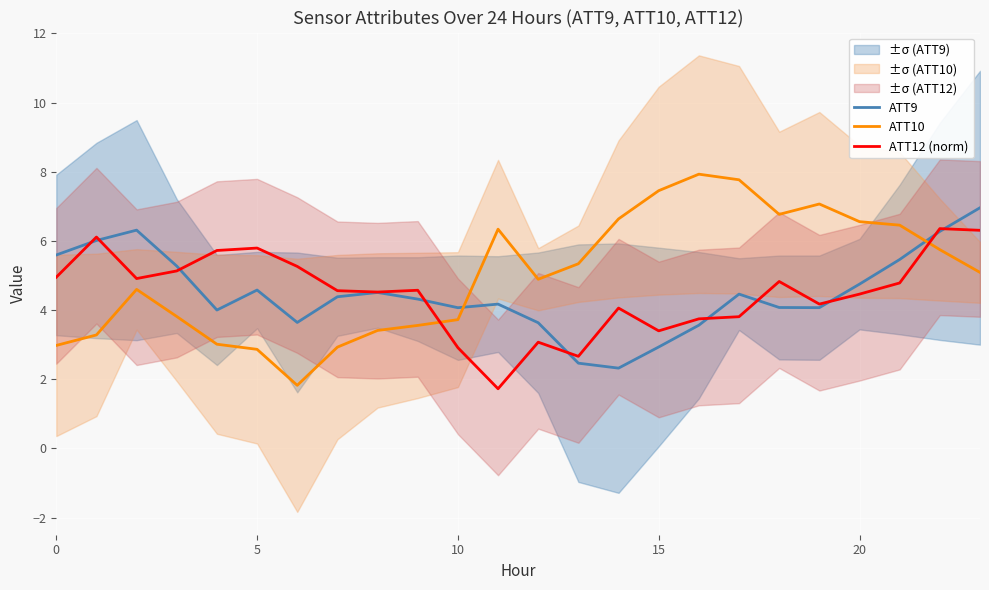

The ATT10 series shows 9.9 at 19. True or false?

False